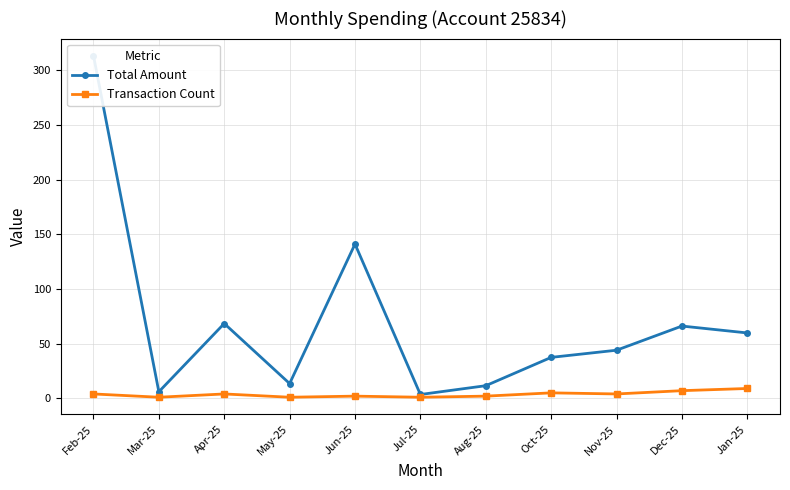

Which has a higher value, Feb-25 or Jan-25?

Feb-25